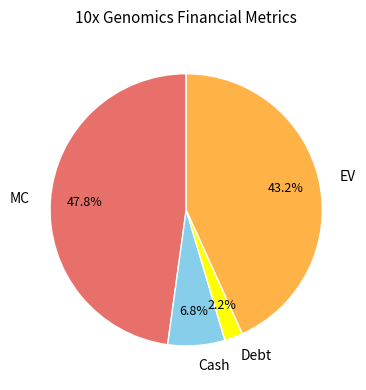

The EV slice represents 43% of the pie. True or false?

True